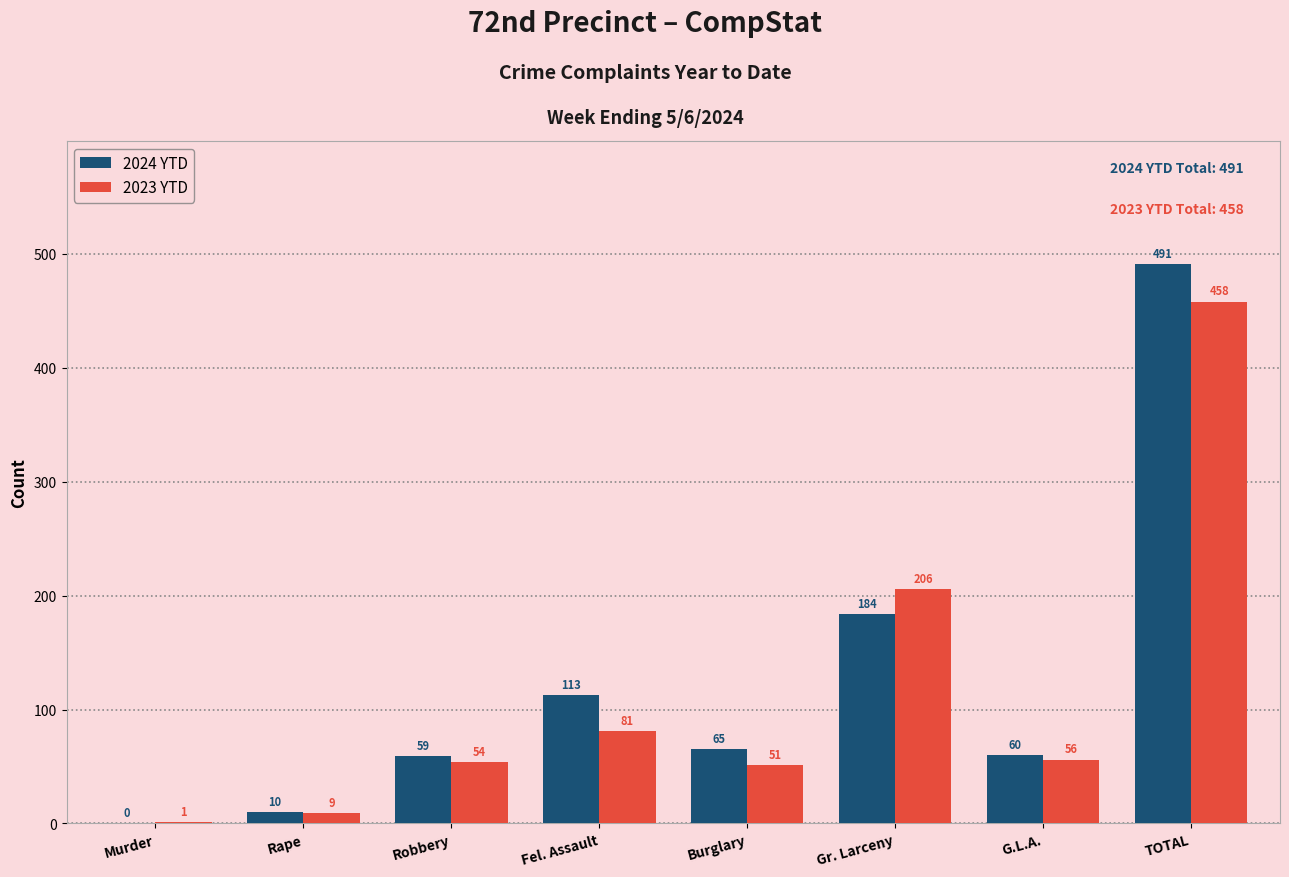

At which category is the sum across all series the highest?

TOTAL